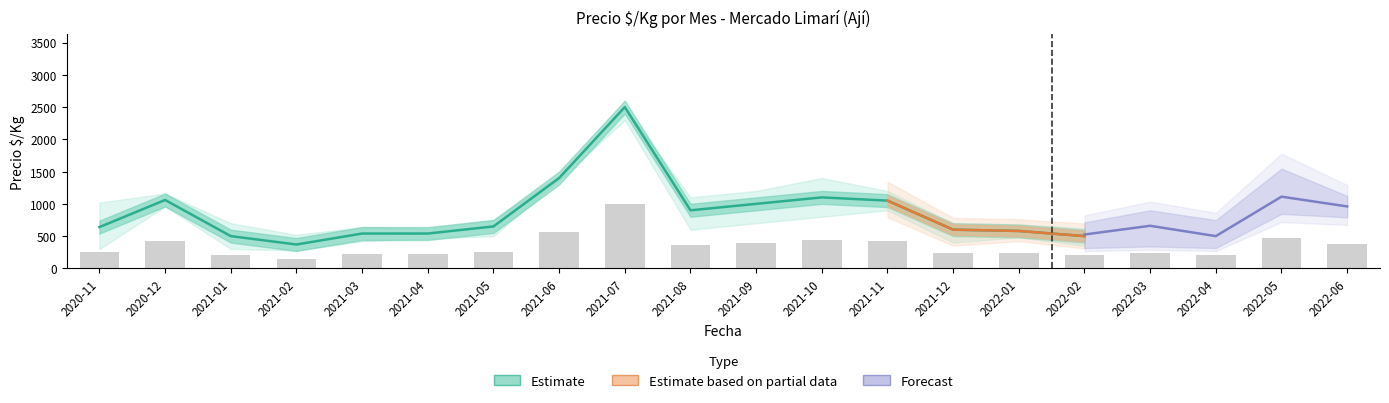

At which label does Precio_min first exceed 500?

2020-12